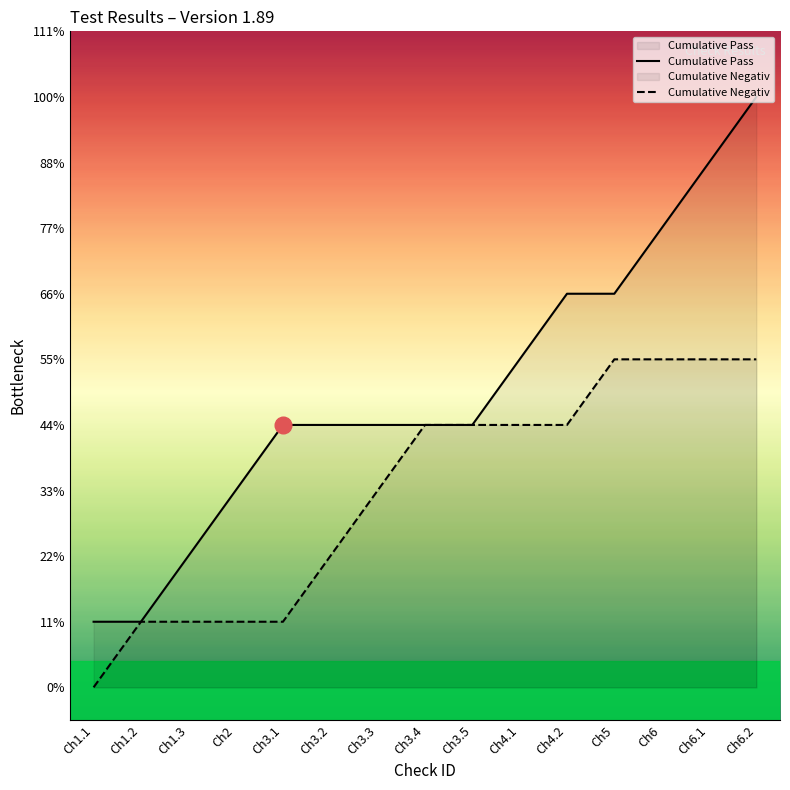

At which label does Cumulative Pass first exceed 4?

Ch4.1